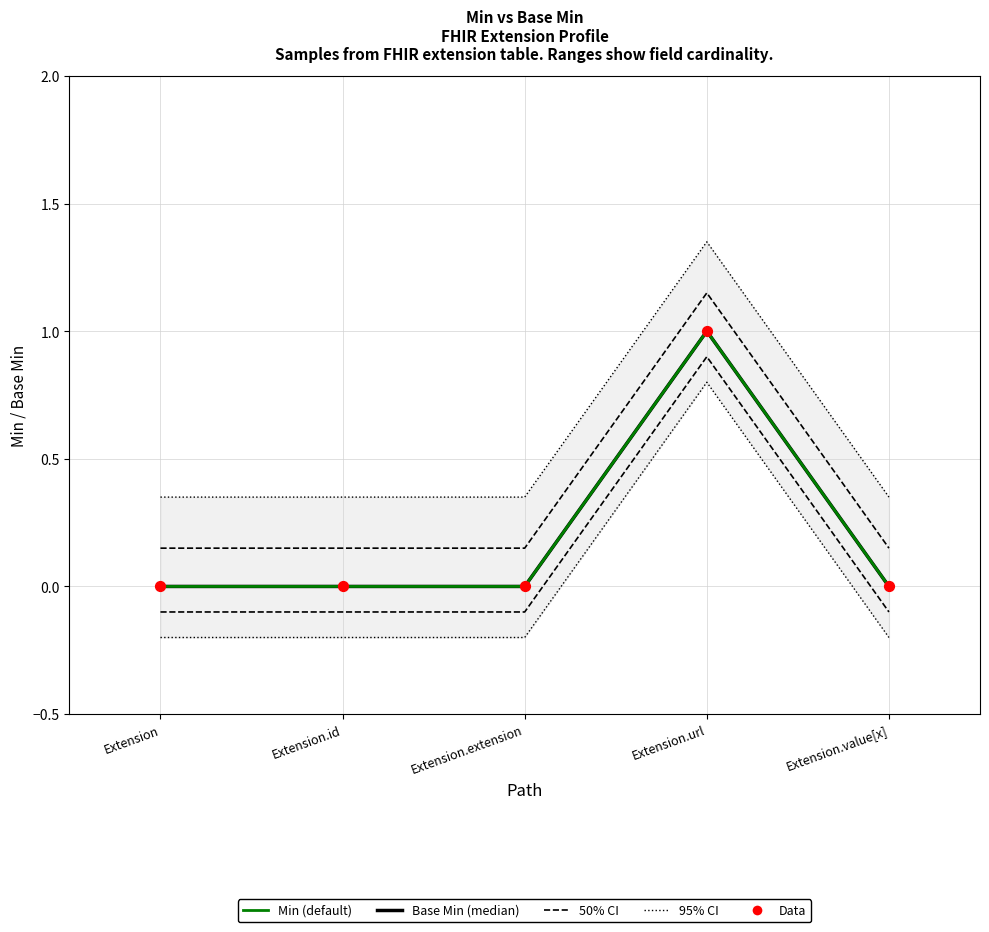

Which series has the widest spread of Y values?

95% CI